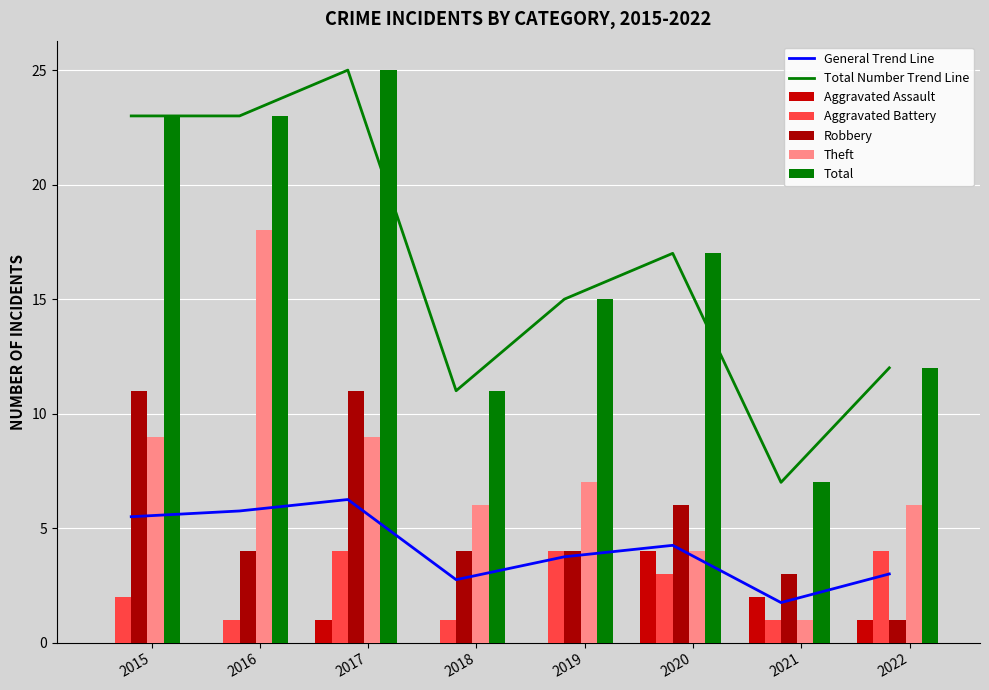

Which category has the lowest value across all series?

2015